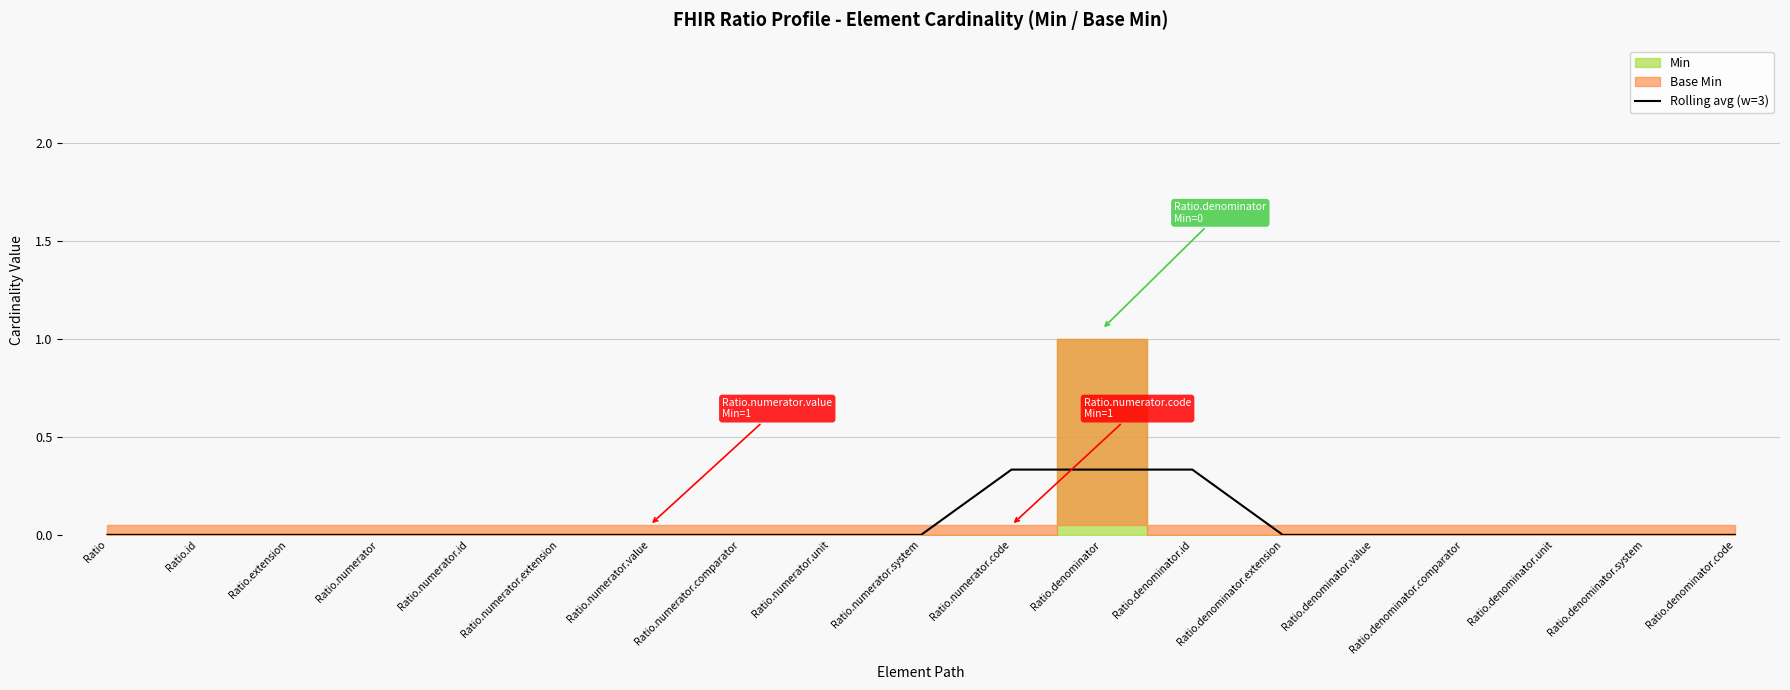

How many lines are shown in the chart?

1